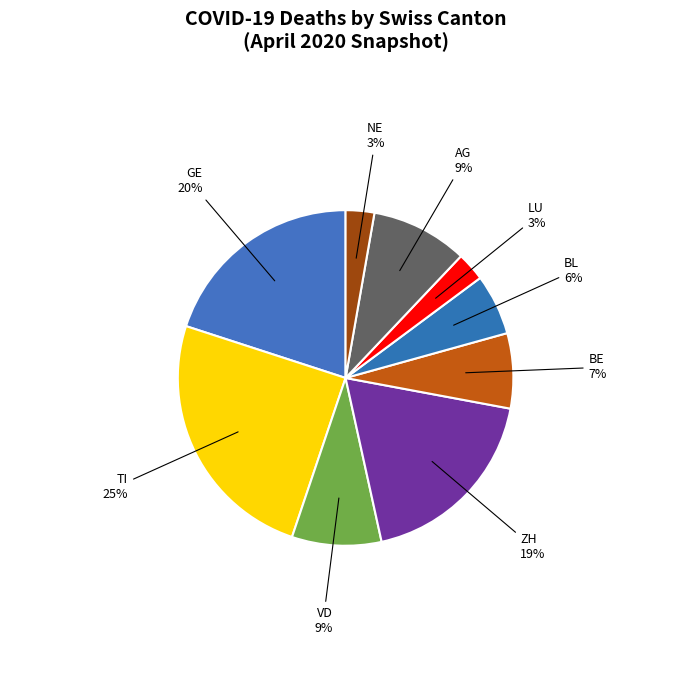

Combined, do NE and VD account for over 50%?

No